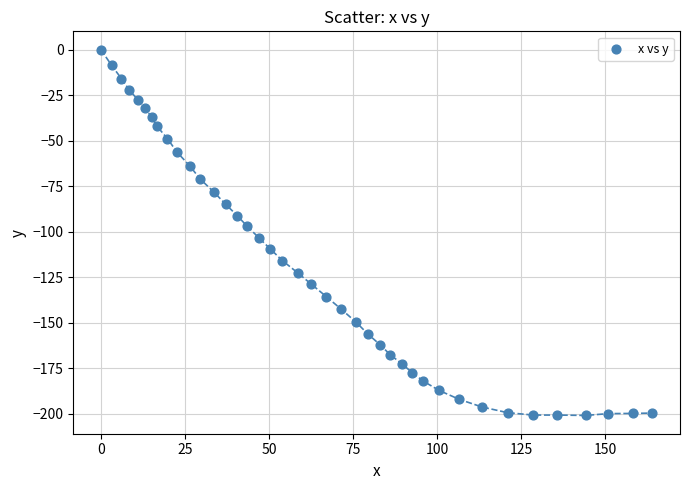

What is the range of X values (max minus min)?

164.0